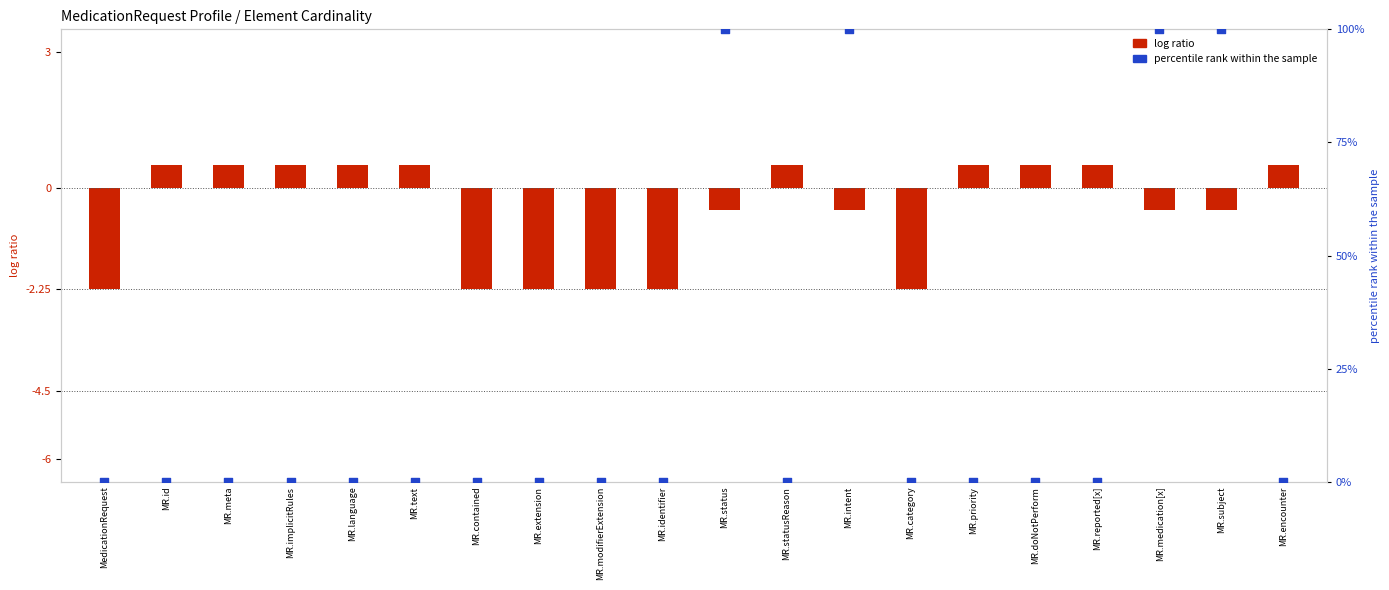

Between MR.status and MR.identifier, which is larger?

MR.status